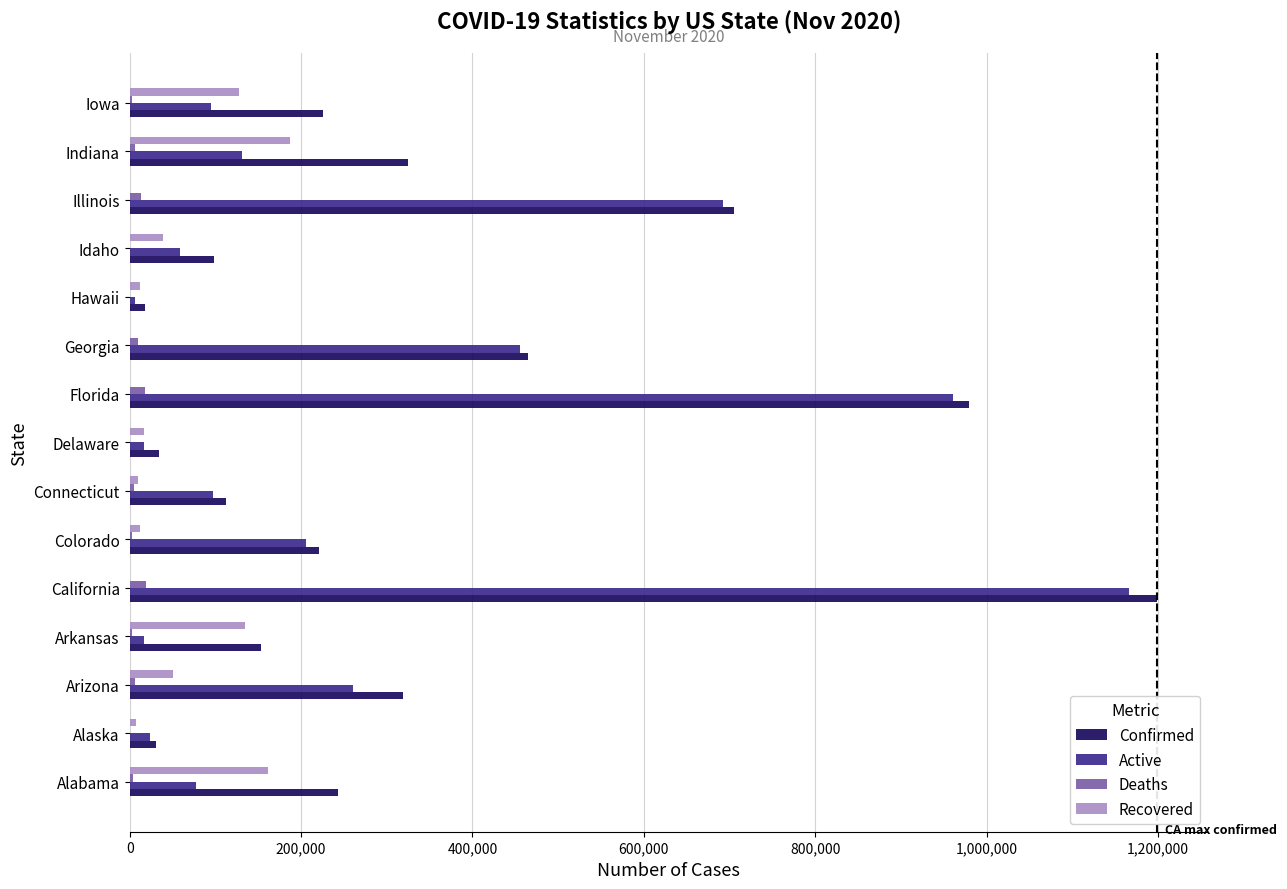

What is the sum of all Active values?

4265207